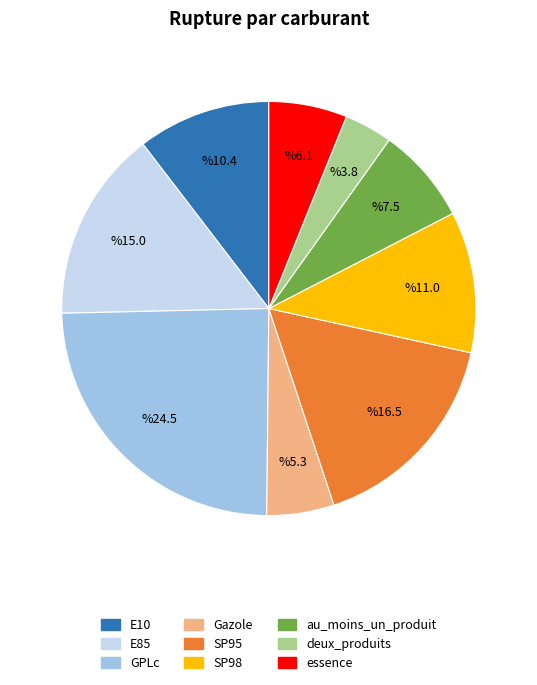

Is the sum of SP98 and au_moins_un_produit greater than half?

No